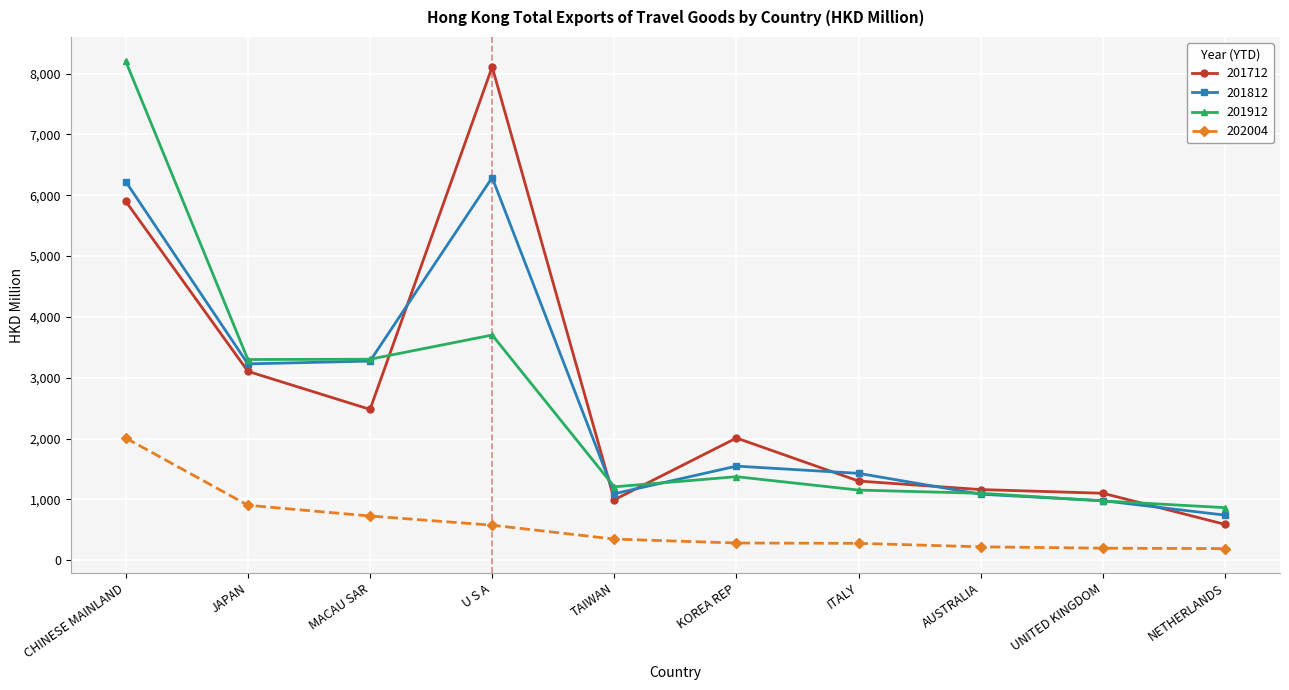

What are all the series names shown in the legend?

201712, 201812, 201912, 202004